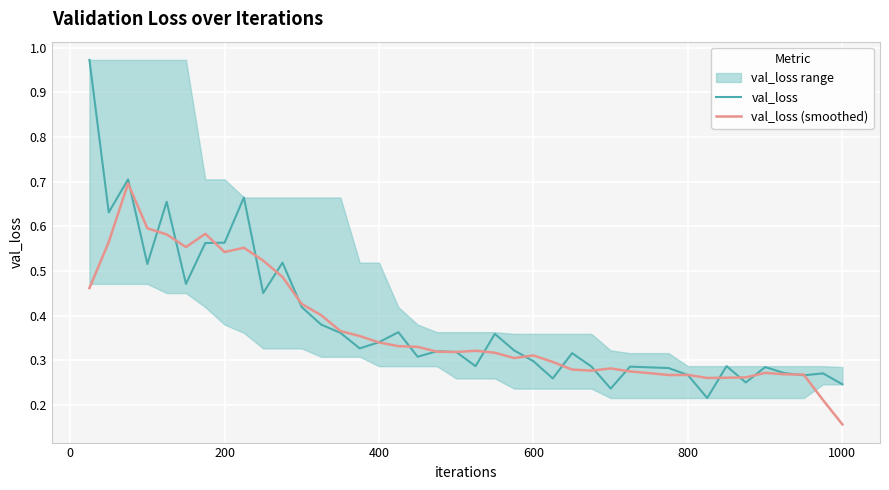

Count the number of categories in the chart.

40